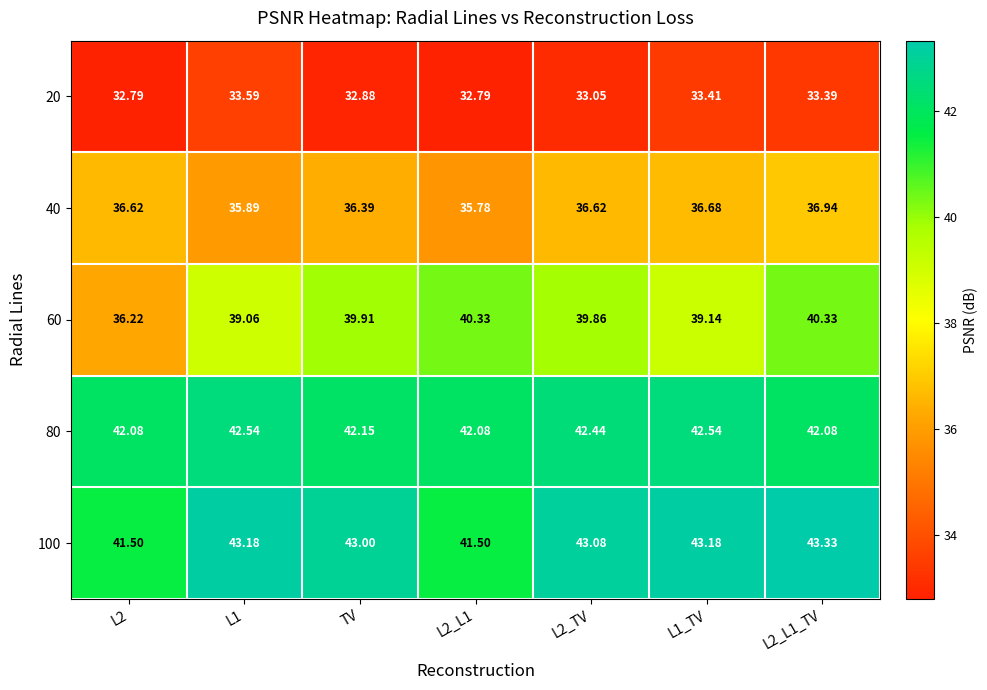

Which series has the largest total across all categories?

100